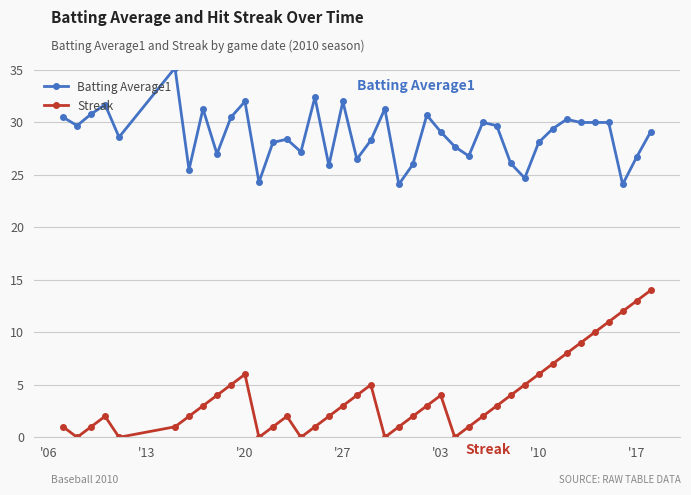

Which series has the largest range (max minus min)?

Streak